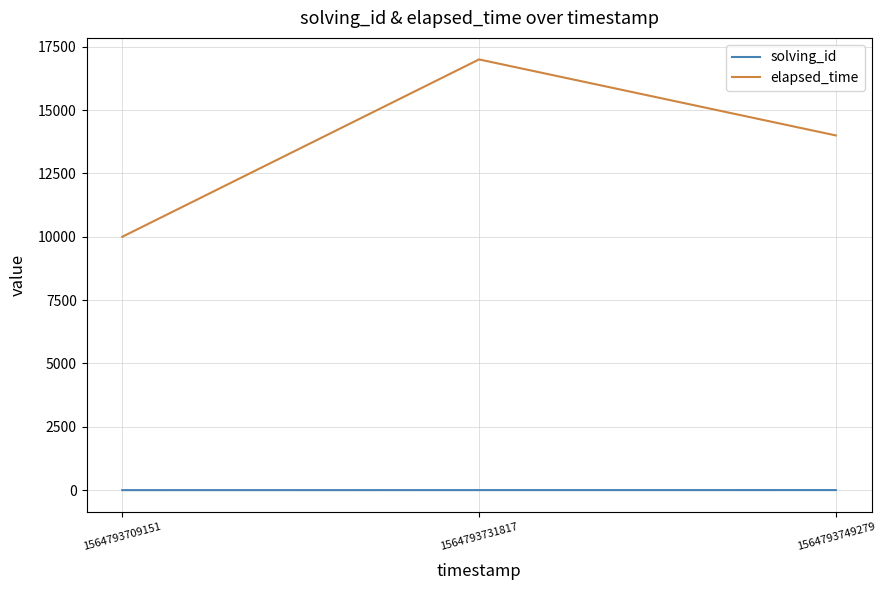

At which label does elapsed_time first exceed 14000?

1564793731817